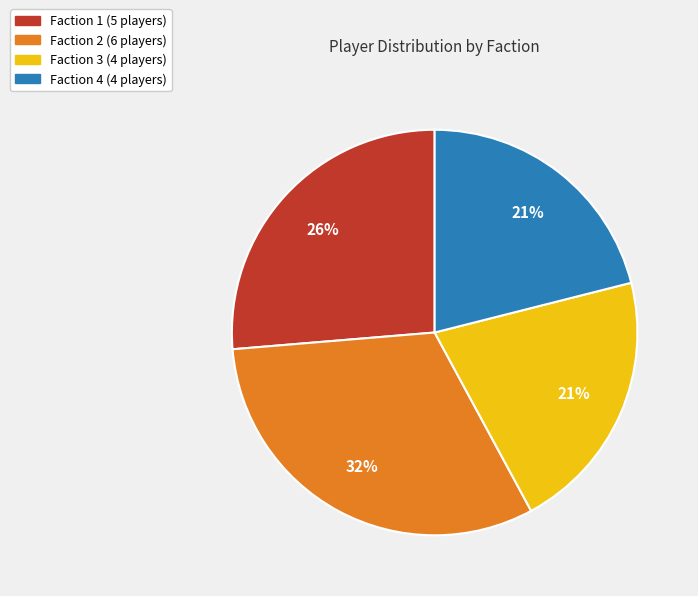

What percentage is the Faction 1 slice, to the nearest percent?

26%